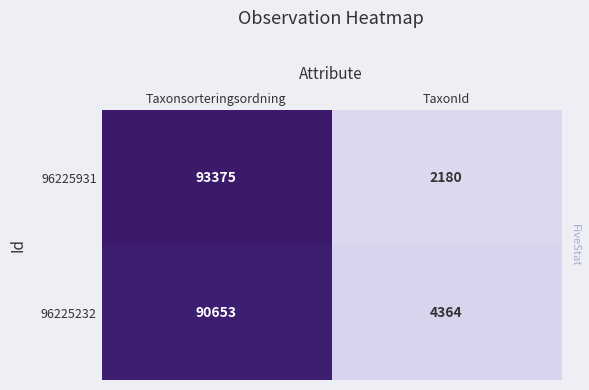

What is the spread (max minus min) of values at TaxonId?

2184